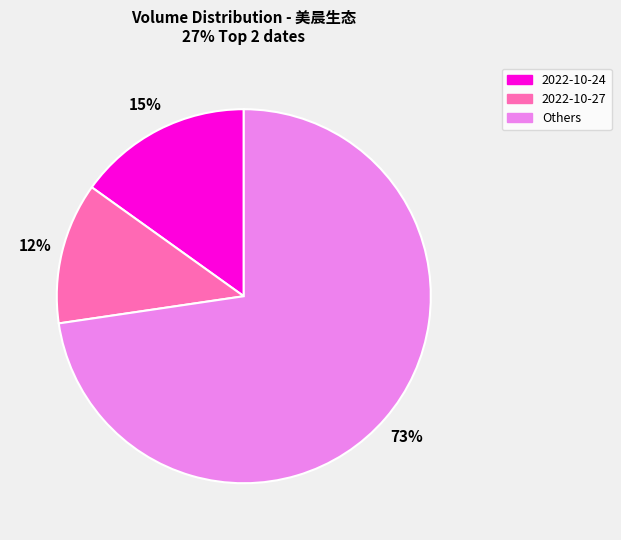

Does any single category account for the majority?

Yes